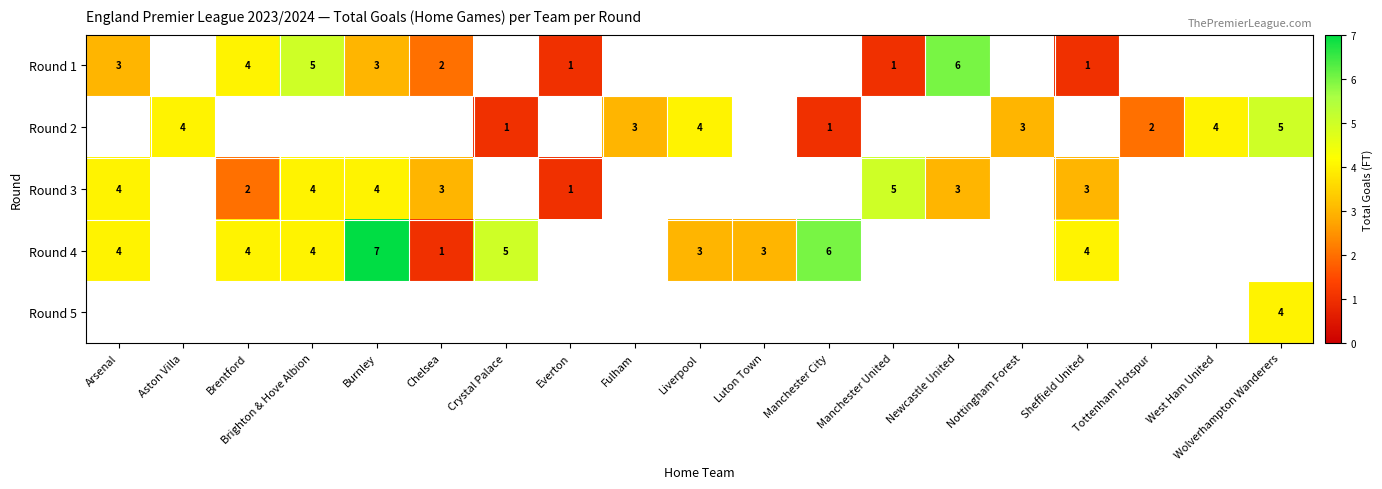

The value of Round 2 at Nottingham Forest is 2. True or false?

False